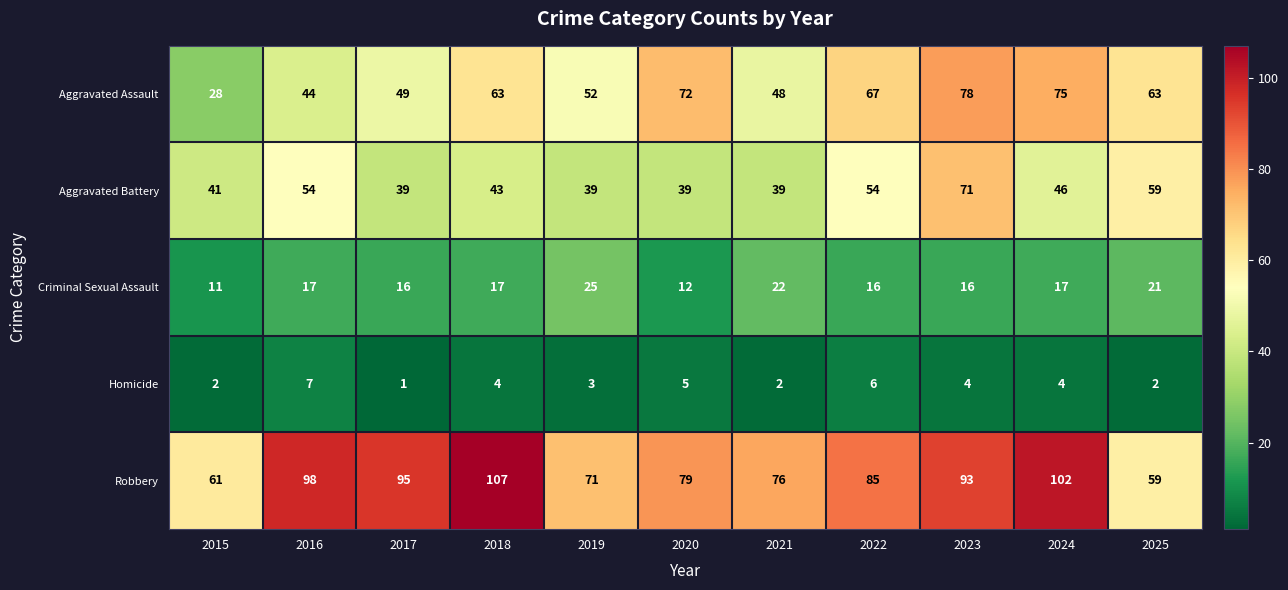

What is the difference between the second highest and second lowest values in the Aggravated Assault series?

31